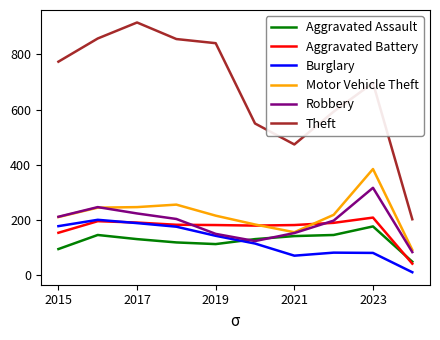

How many times do Burglary and Aggravated Assault cross each other?

1